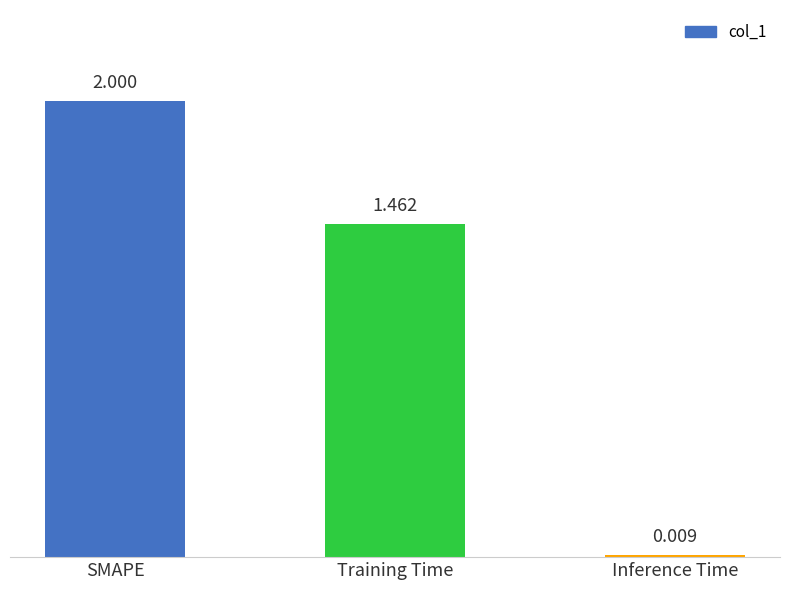

What is the sum of the values at SMAPE and Training Time?

3.5